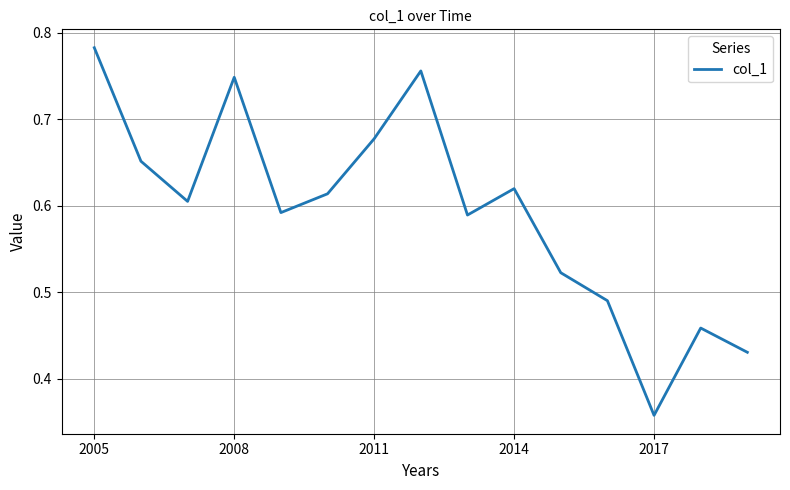

Which label corresponds to the smallest value in the chart?

2017